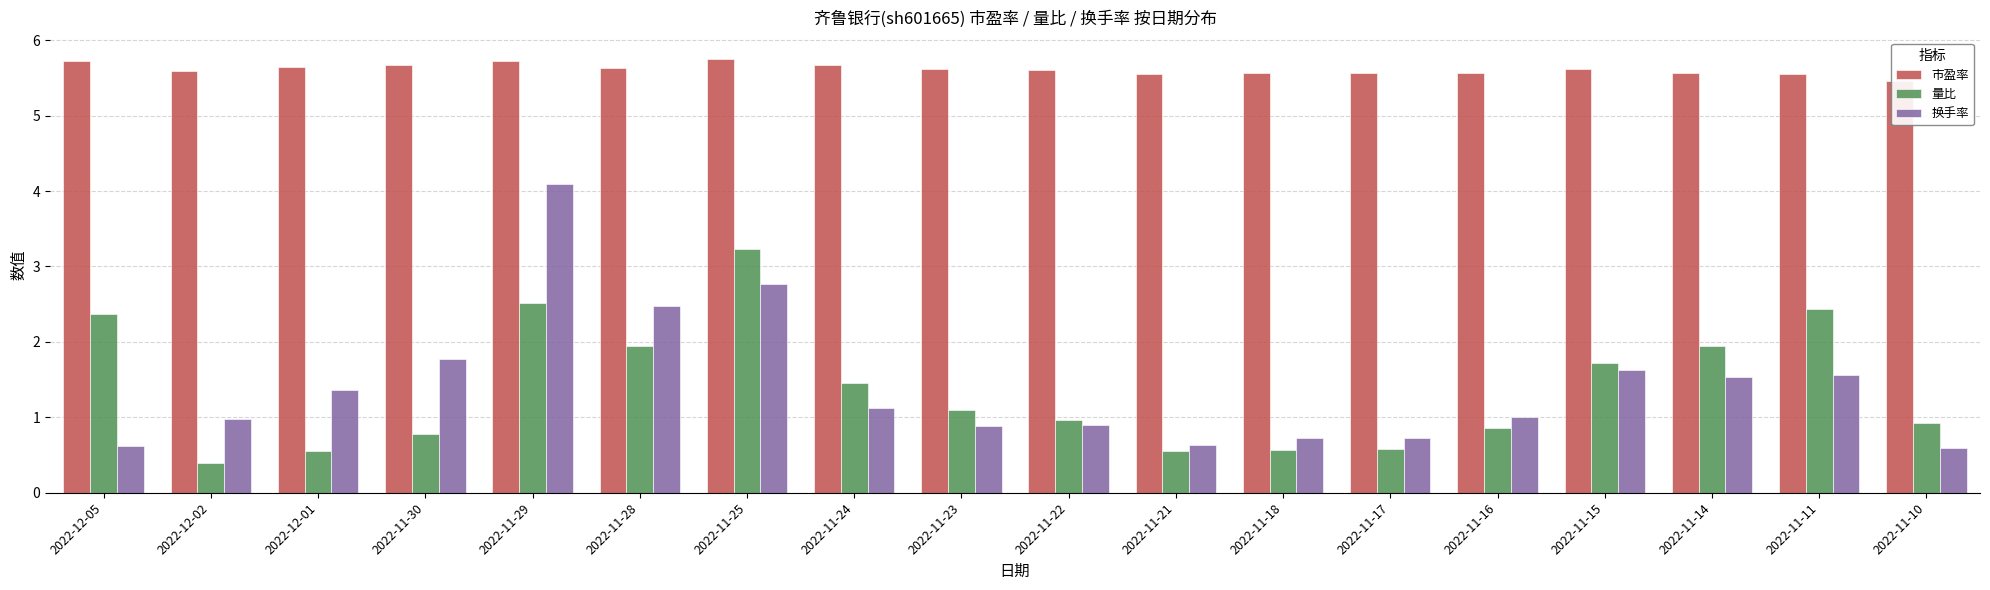

Is the value of 量比 at 2022-11-10 greater than the value of 换手率 at 2022-11-11?

No